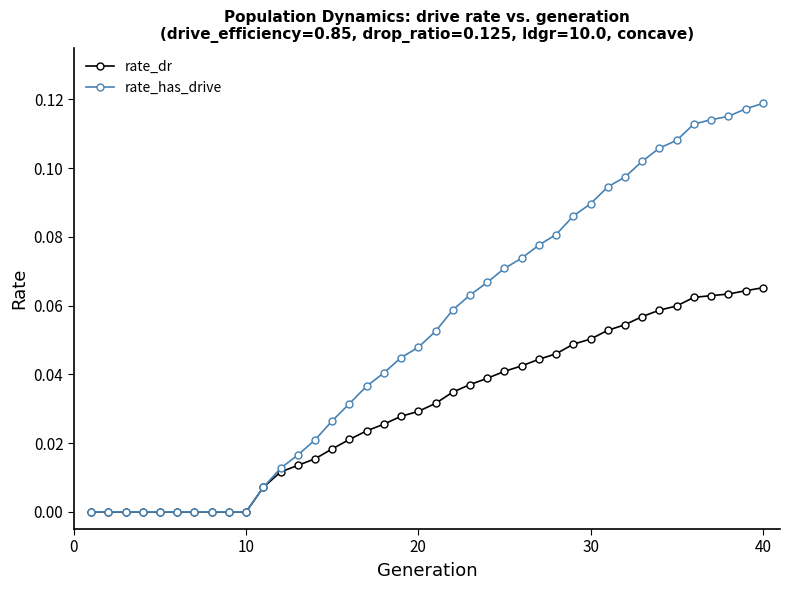

Which series has the largest range (max minus min)?

rate_has_drive